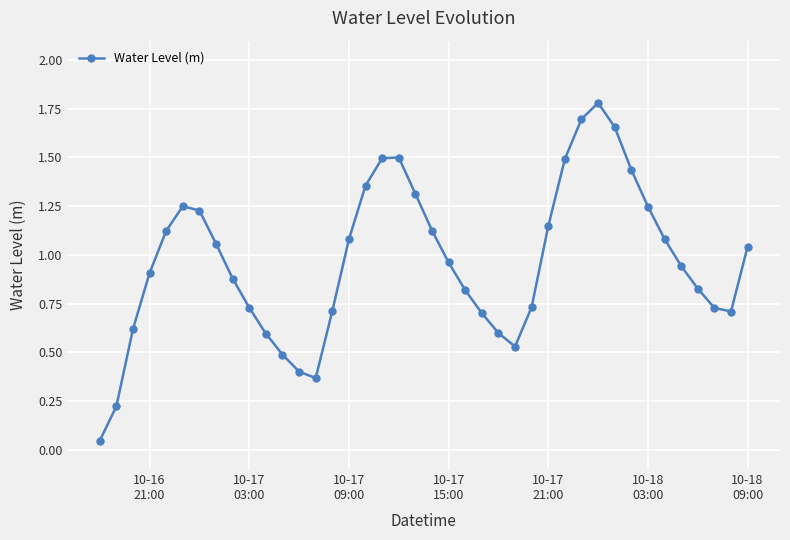

What is the maximum value shown in the chart?

1.8